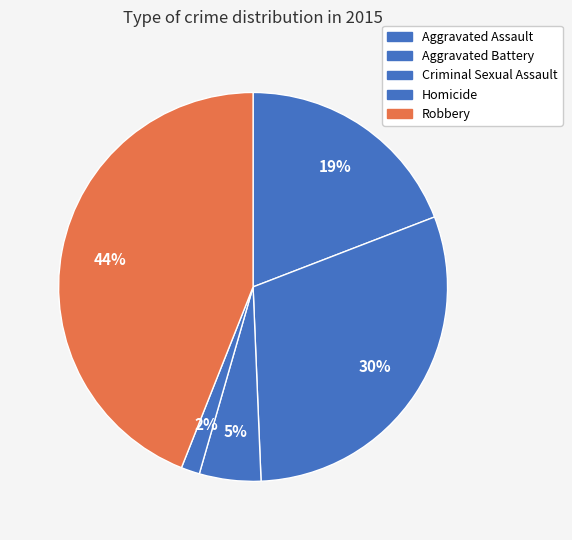

How many segments does this pie chart have?

5